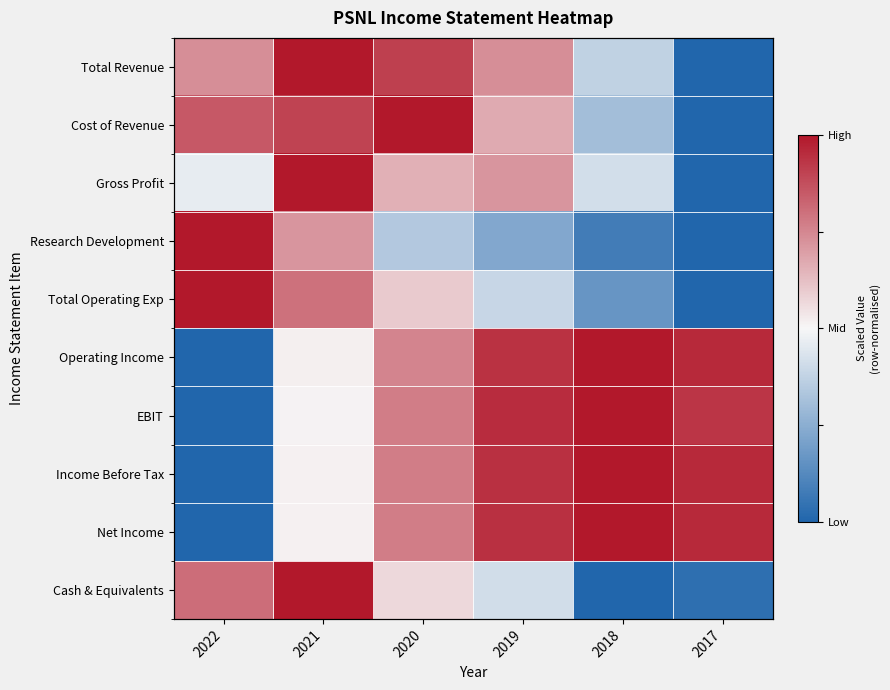

Which label corresponds to the smallest value in the chart?

2017